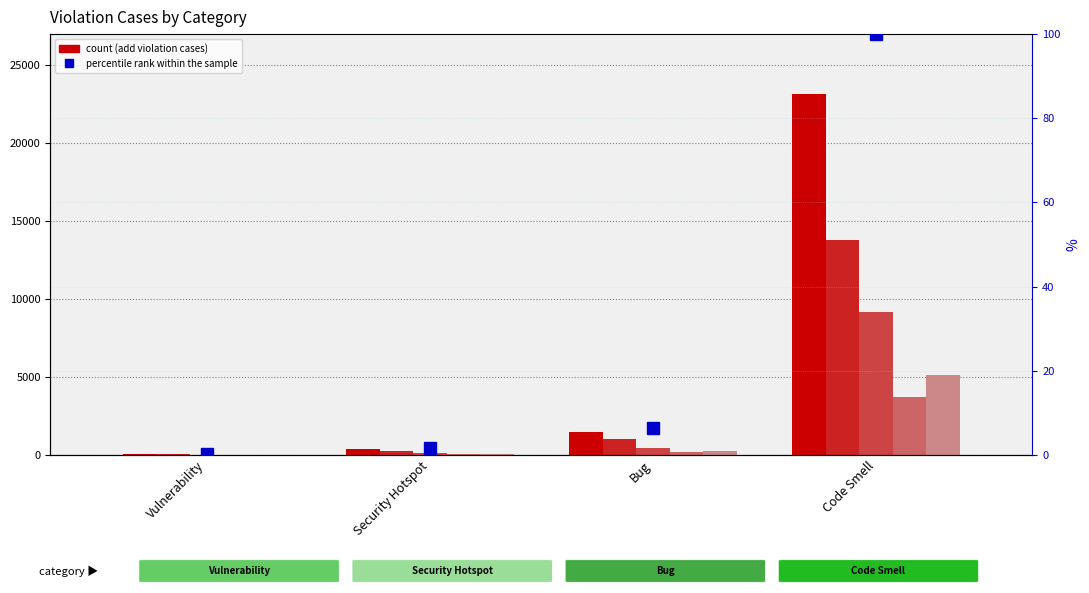

What is the difference between the highest and lowest values at Code Smell?

23071.0